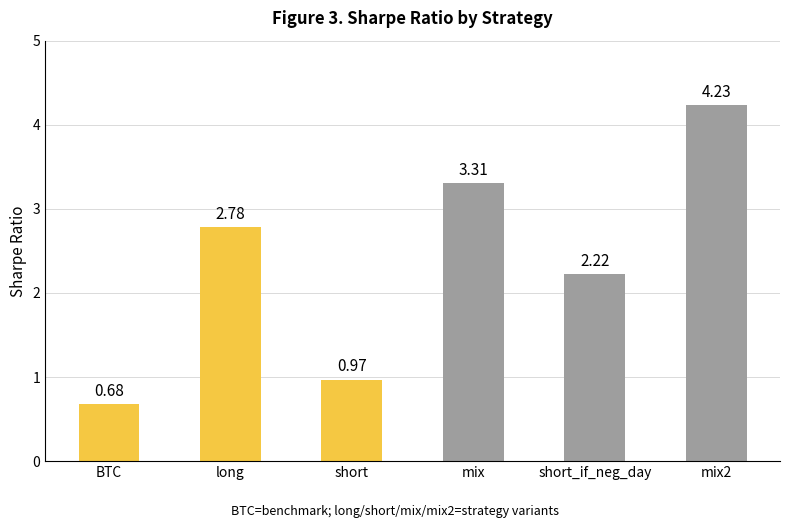

Where is the data nearest to the value 2?

short_if_neg_day